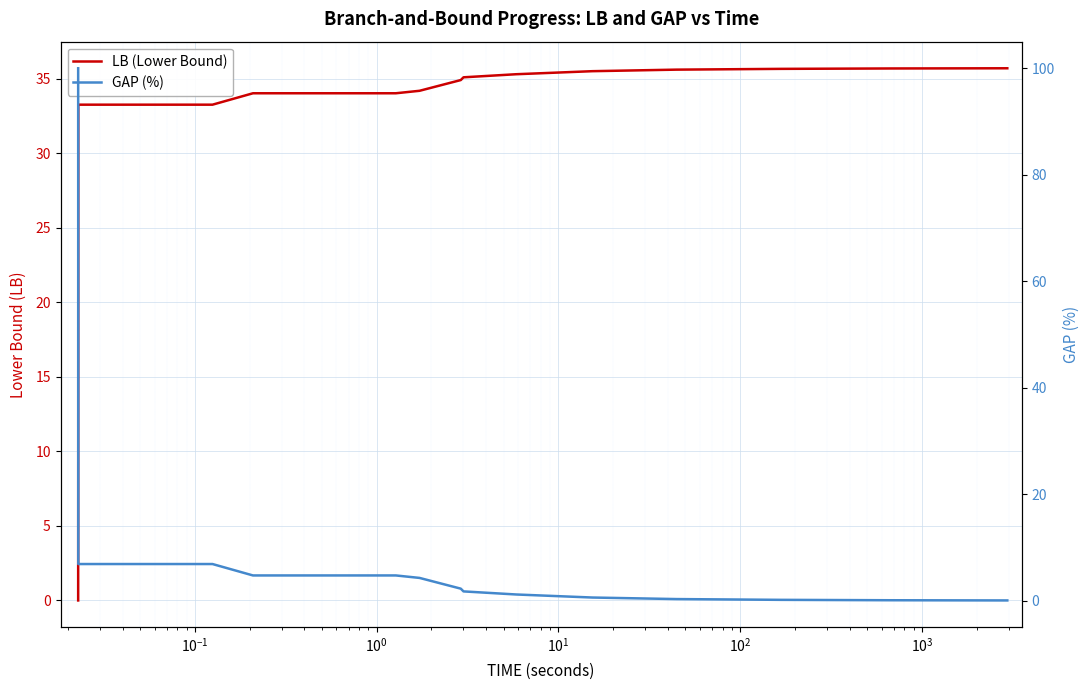

How many times do GAP (%) and LB (Lower Bound) cross each other?

1